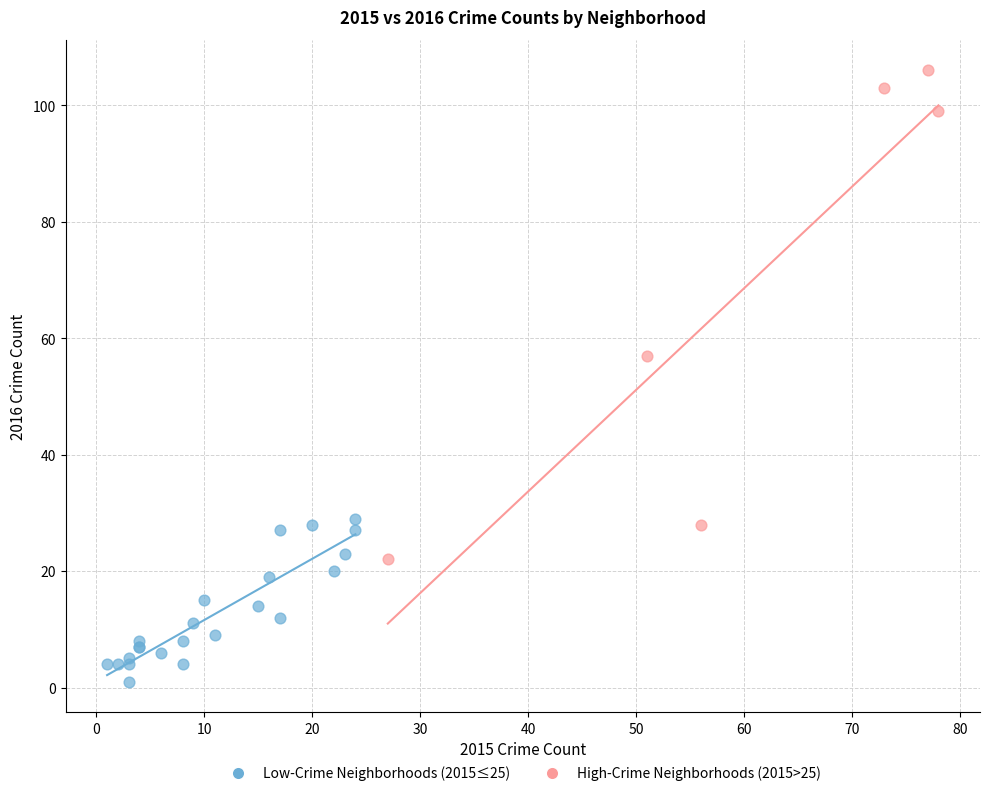

Which series has the widest spread of Y values?

High-Crime Neighborhoods (2015>25)